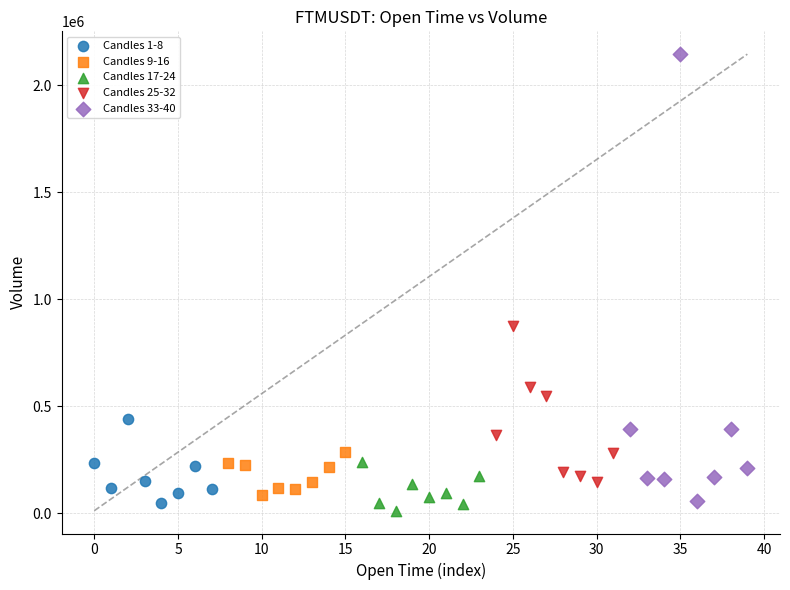

Which series has the largest Y range (max minus min)?

Candles 33-40